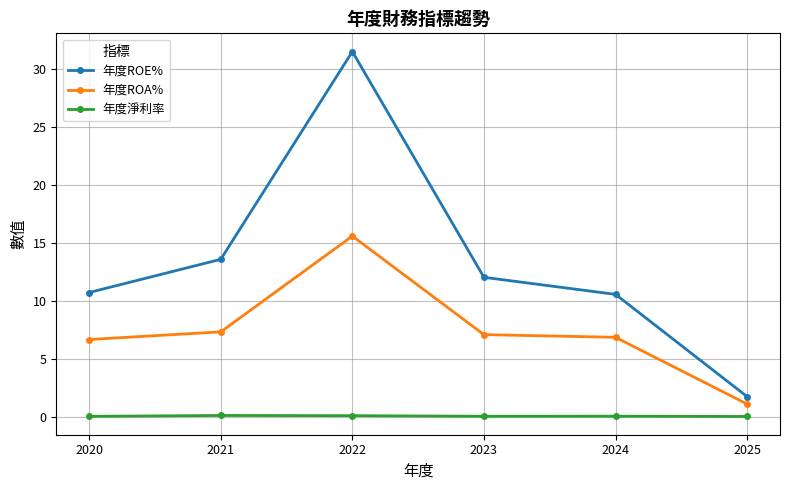

Which series has the largest range (max minus min)?

年度ROE%